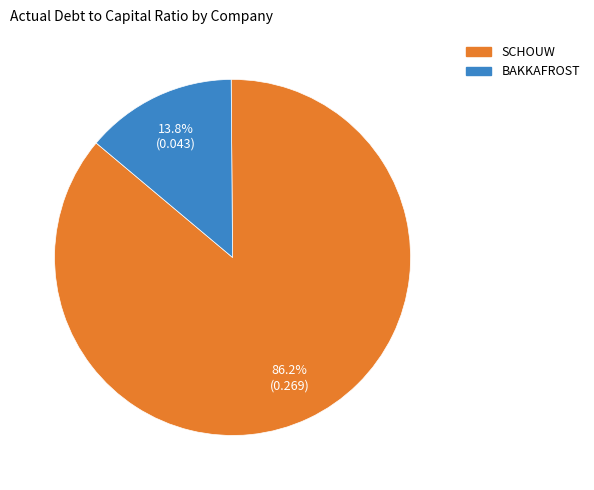

Is there a majority slice in this chart?

Yes